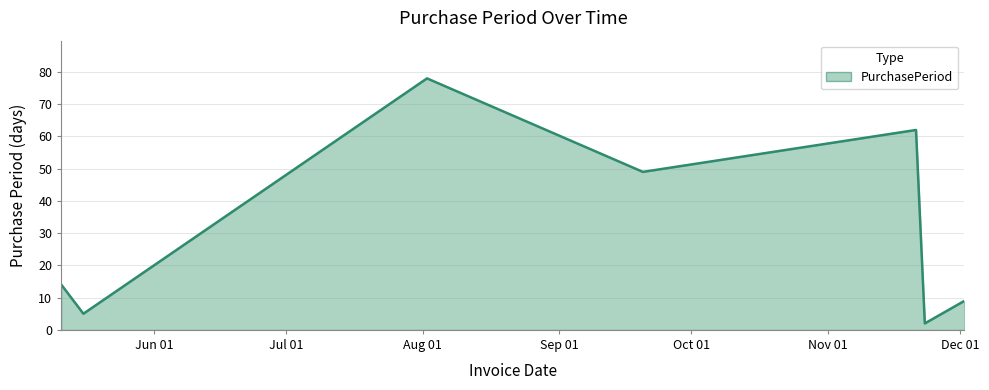

How many interior local peaks (higher than both neighbors) does the data have?

2